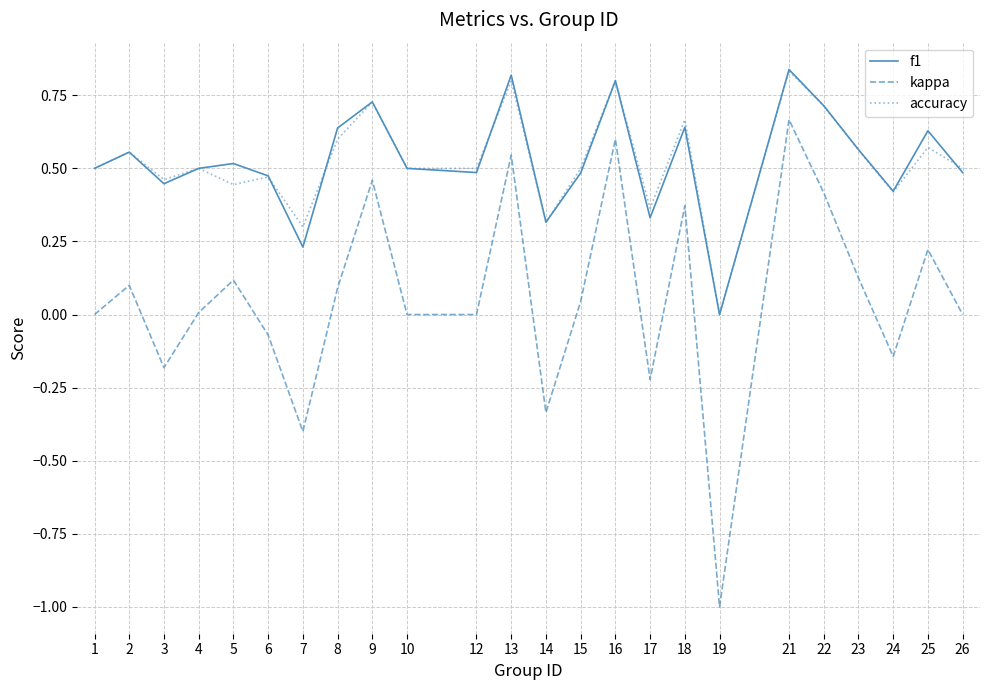

True or false: accuracy and kappa intersect in this chart.

False